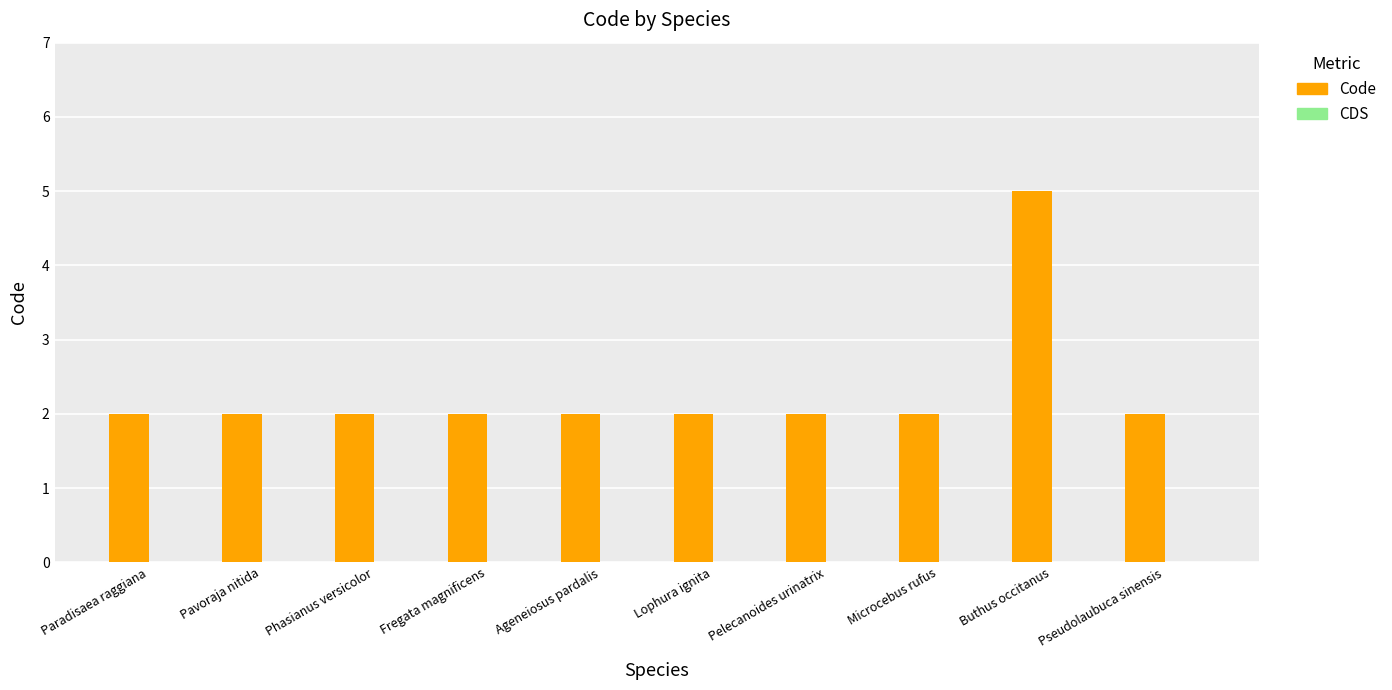

The chart shows a value of 2 at Pelecanoides urinatrix. True or false?

True